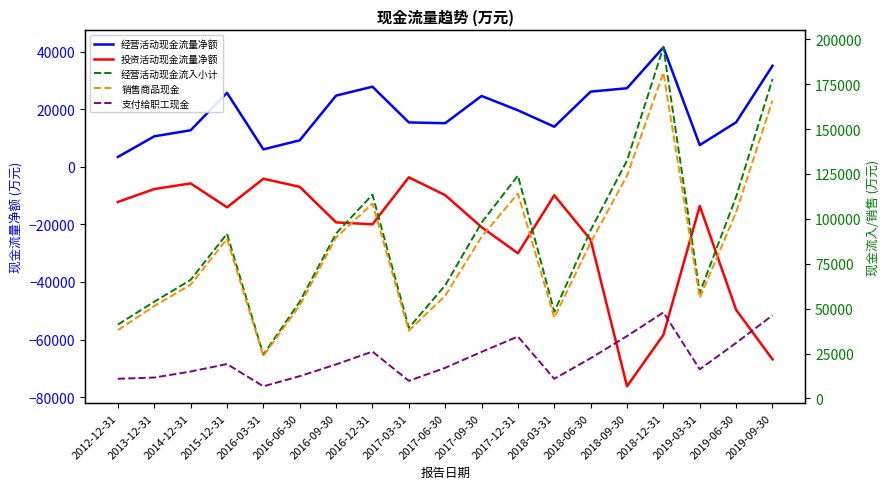

What is the label of the 16th point from the left?

2018-12-31